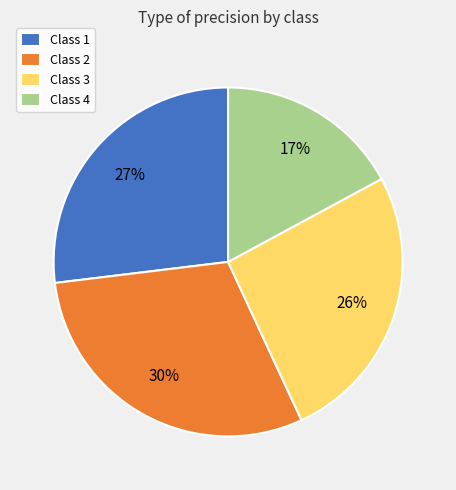

To the nearest percent, what percentage of the pie is Class 4?

17%